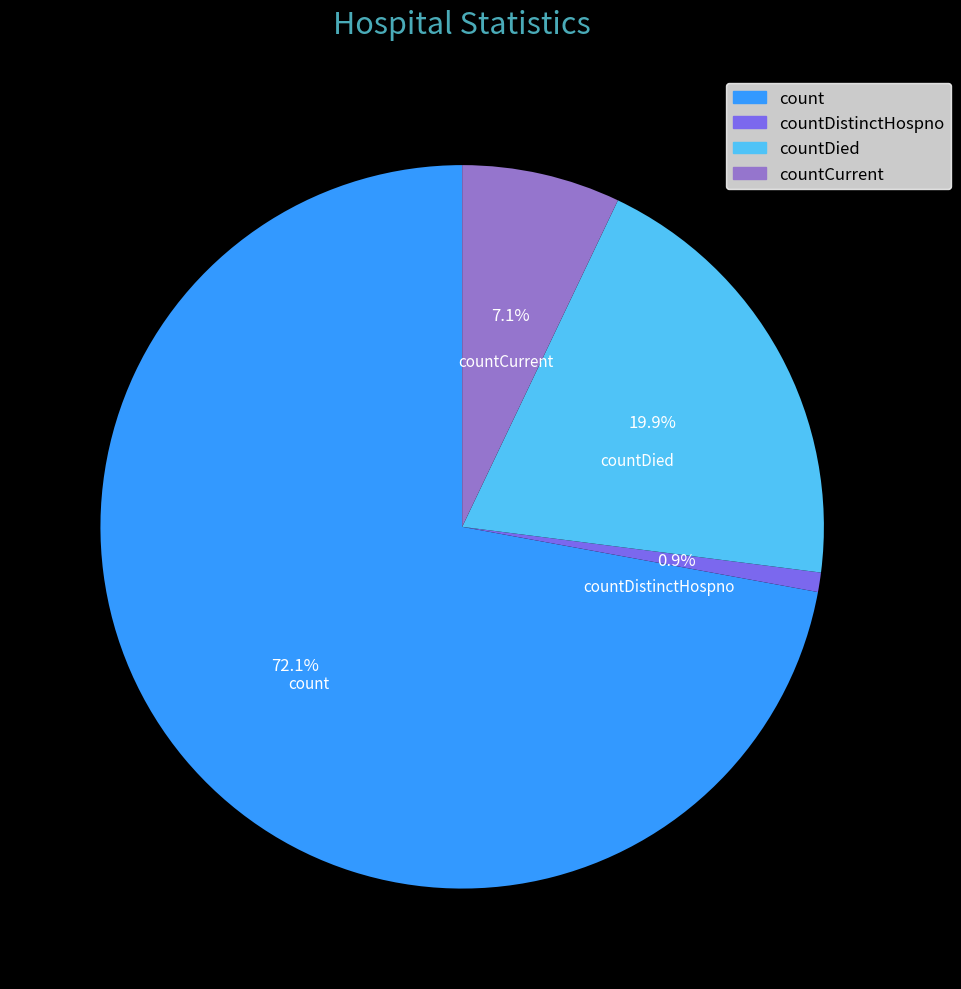

What is the largest slice in the pie chart?

count